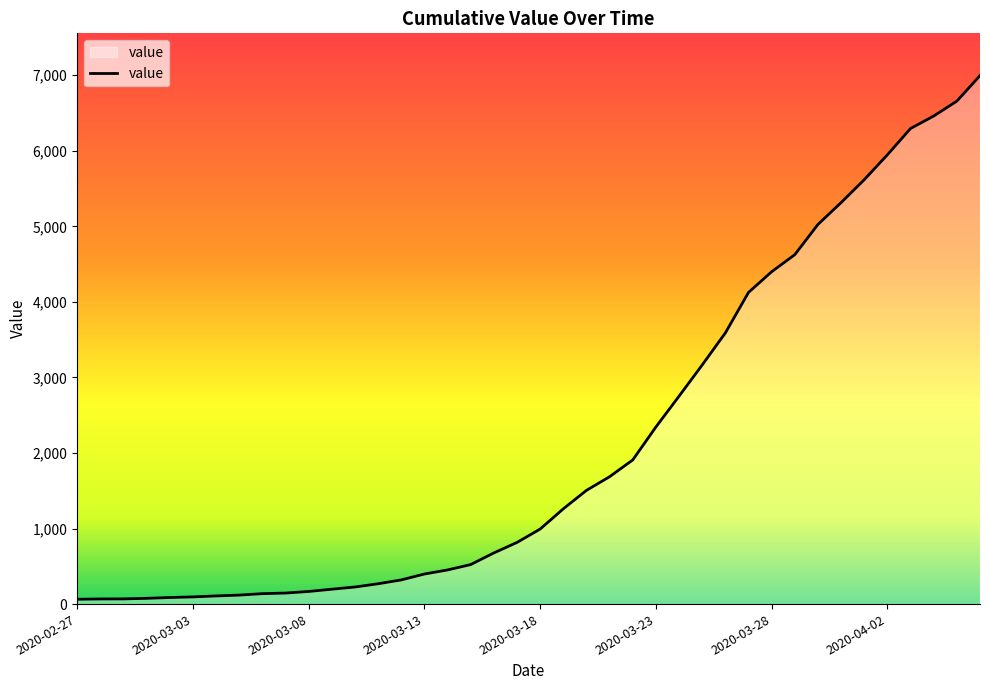

What is the difference between the maximum and minimum values?

6931